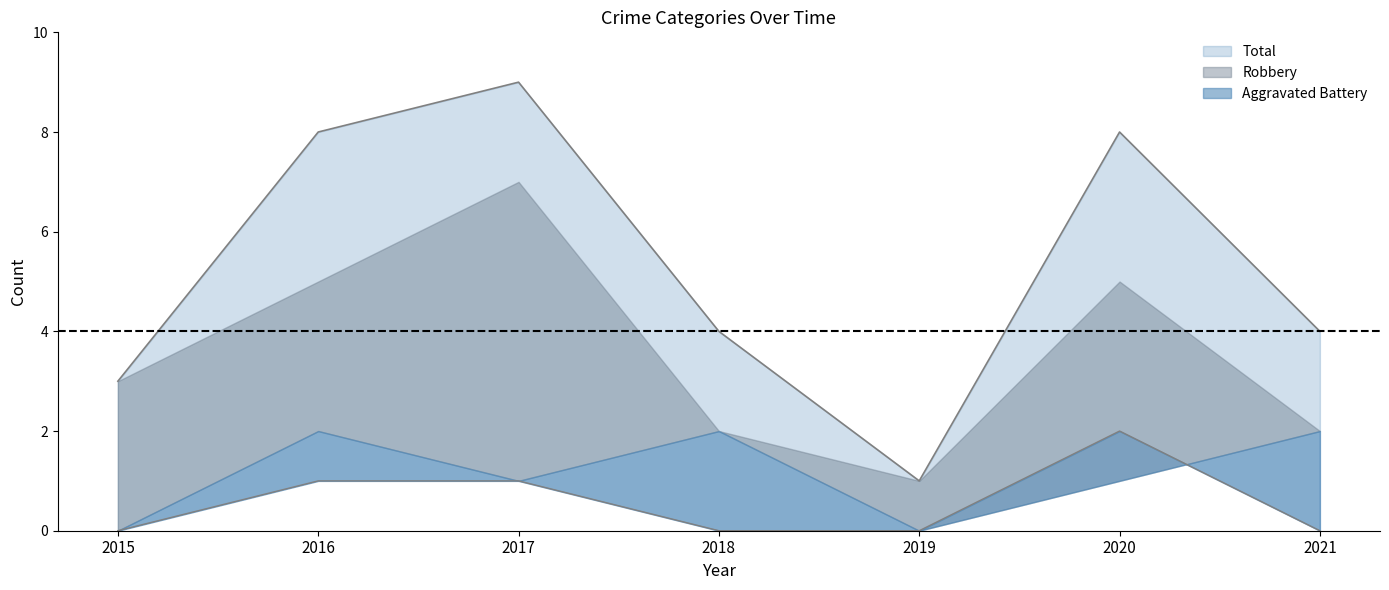

What is the value of the Total point at the 6th from the left?

8